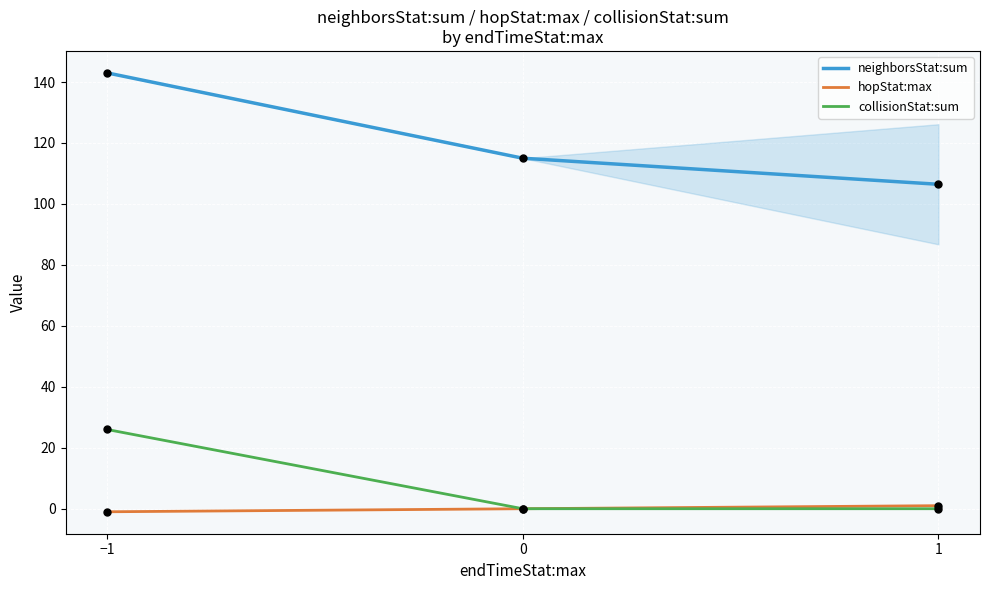

Which series has the largest total across all categories?

neighborsStat:sum